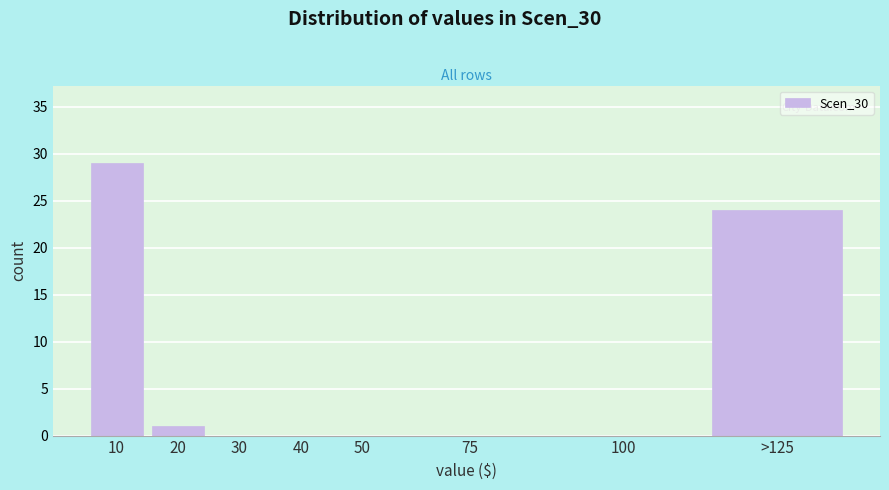

Reading left to right, what are all the values shown in this chart?

10=29	20=1	30=0	40=0	50=0	75=0	100=0	>125=24